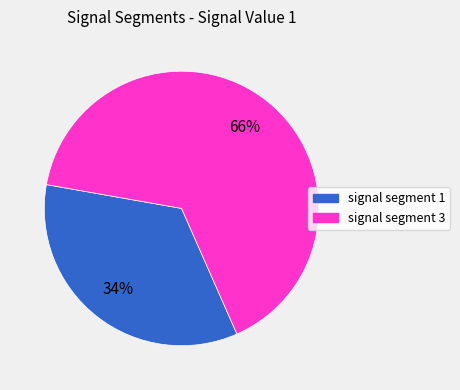

Between signal segment 1 and signal segment 3, which is larger?

signal segment 3